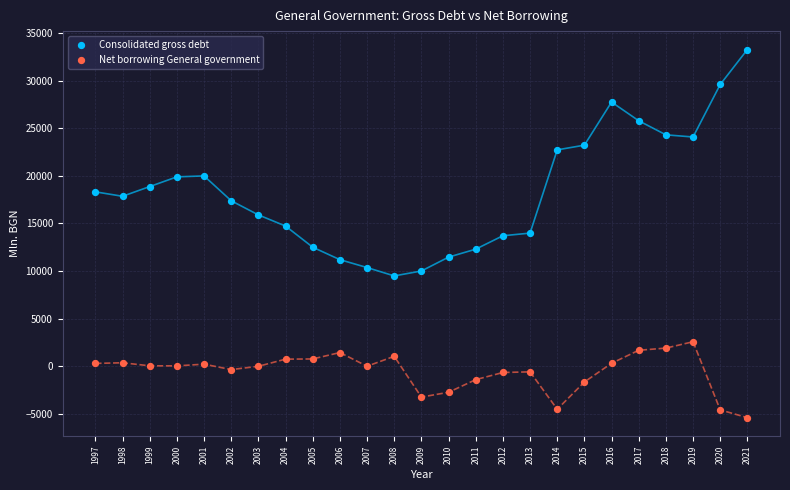

Which series contains the highest Y value?

Consolidated gross debt